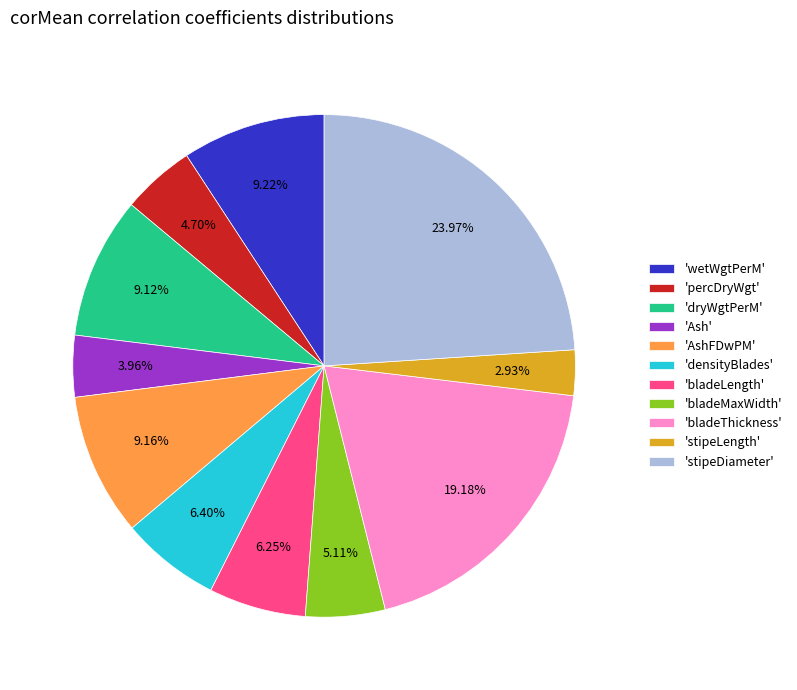

Does 'wetWgtPerM' represent more than half of the total?

No